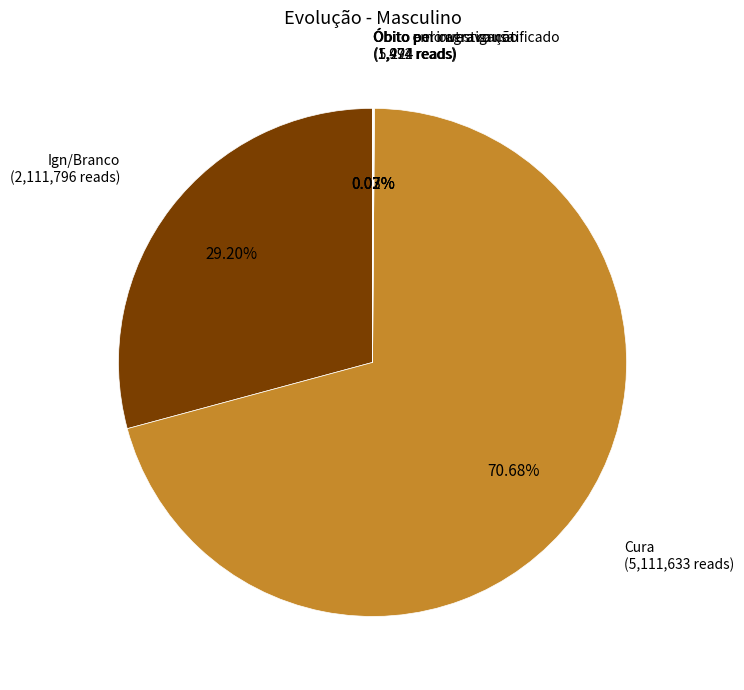

Which category accounts for the majority?

Cura